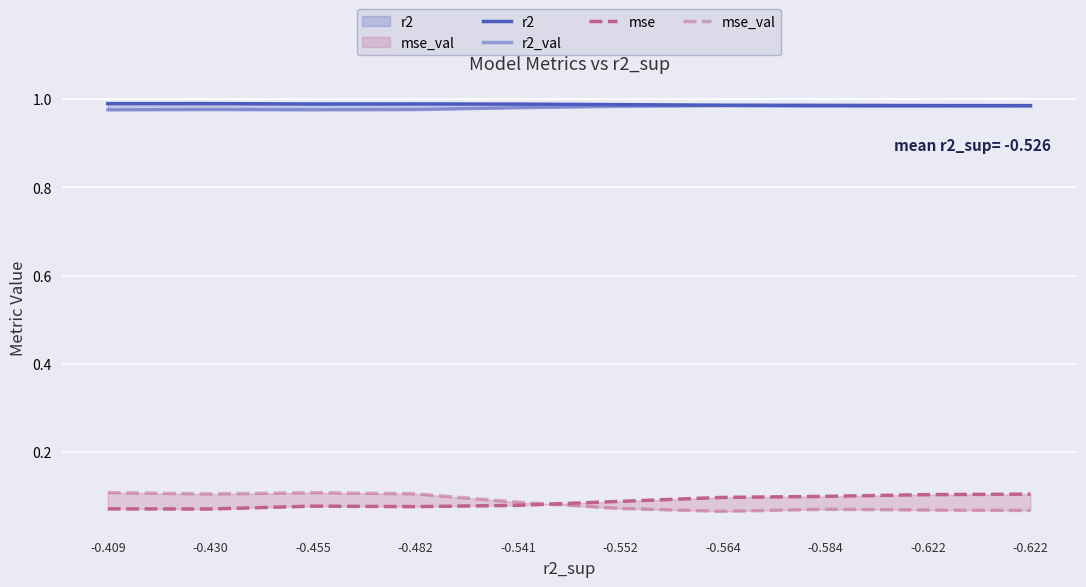

What is the average value of the r2 series?

1.0